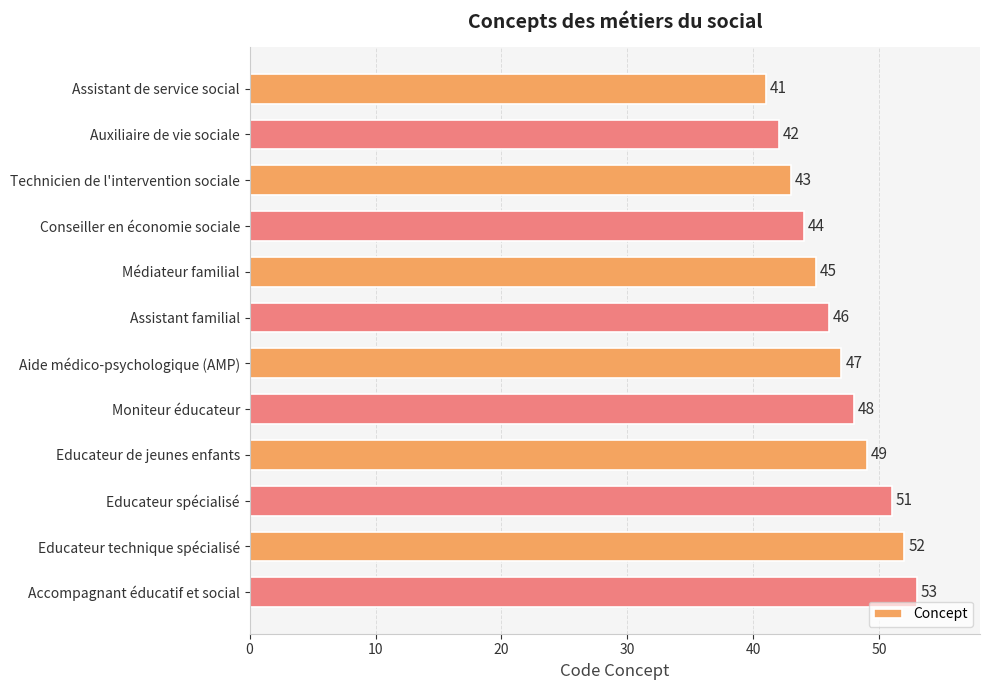

Reading top to bottom, what are all the values shown in this chart?

41	42	43	44	45	46	47	48	49	51	52	53